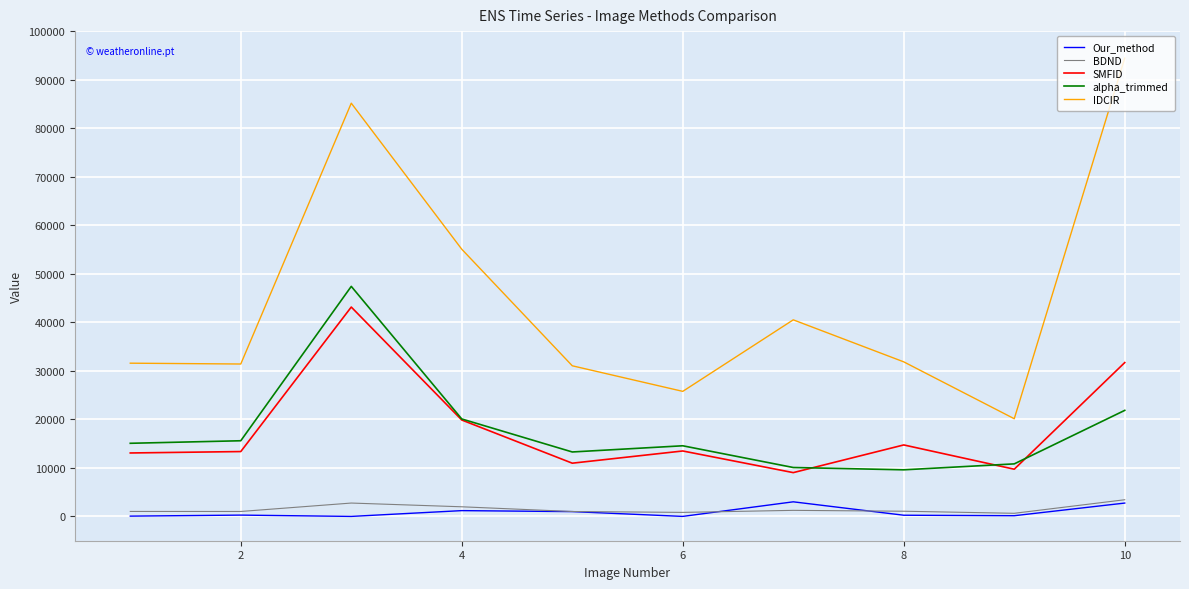

In SMFID, how many points are lower than both neighbors (excluding endpoints)?

3